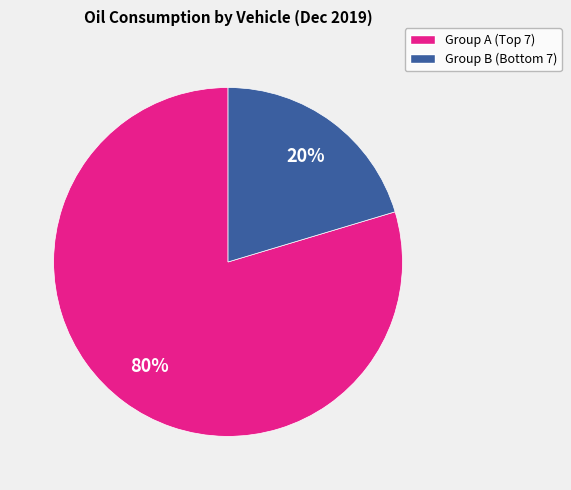

Is there any slice that represents more than half of the pie?

Yes